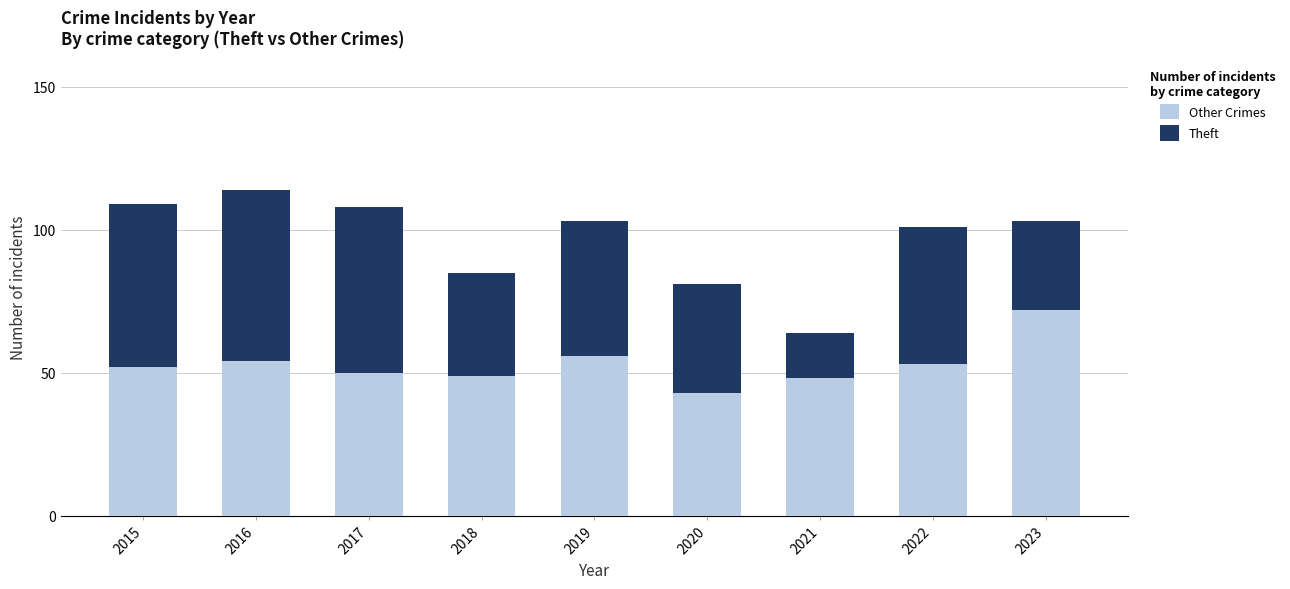

What is the total value across all series at 2017?

108